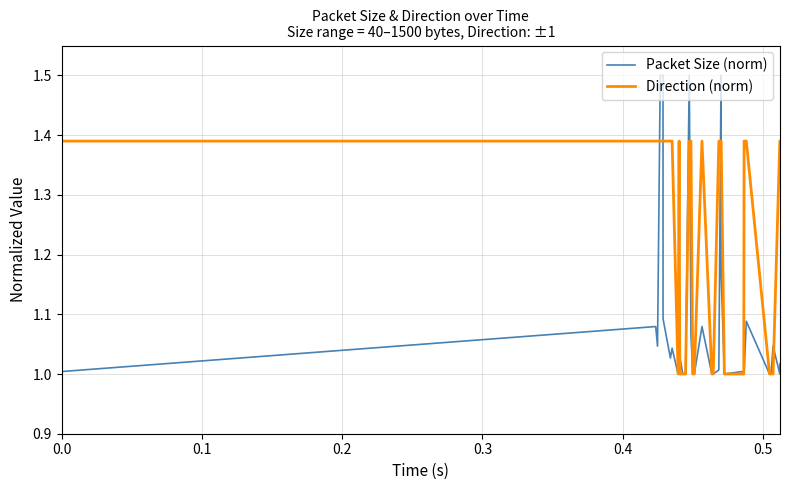

What is the maximum value for Packet Size (norm)?

1.5